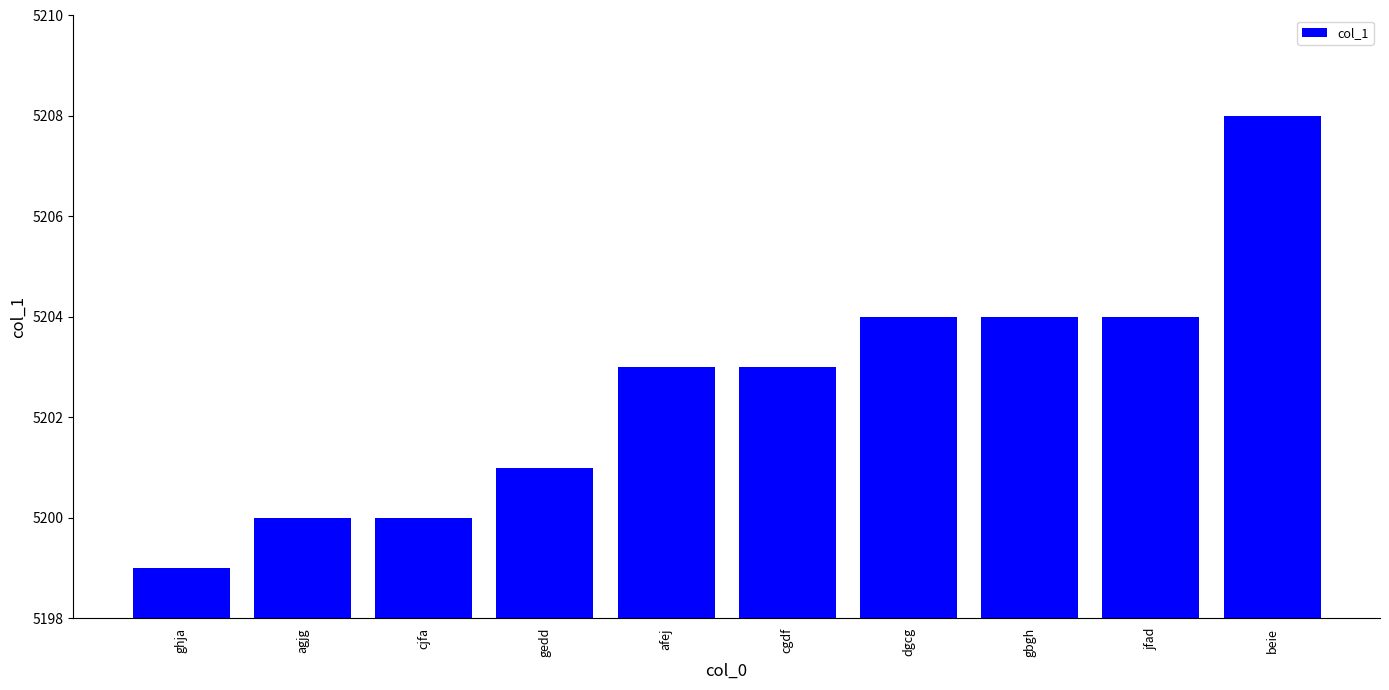

Count the values in the range 5200 to 5204.

8